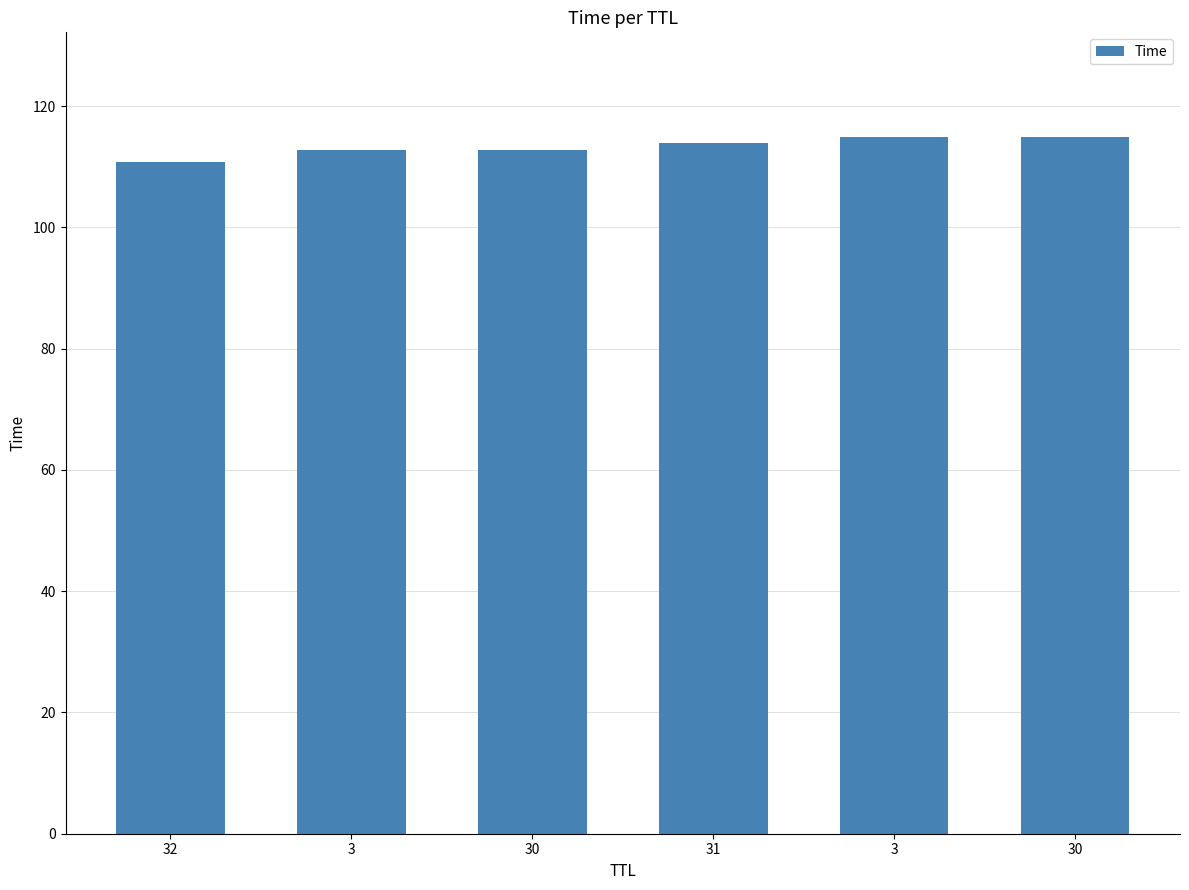

Reading right to left, list all the values displayed in this chart.

30=114.9	3=114.8	31=113.9	30=112.7	3=112.7	32=110.8